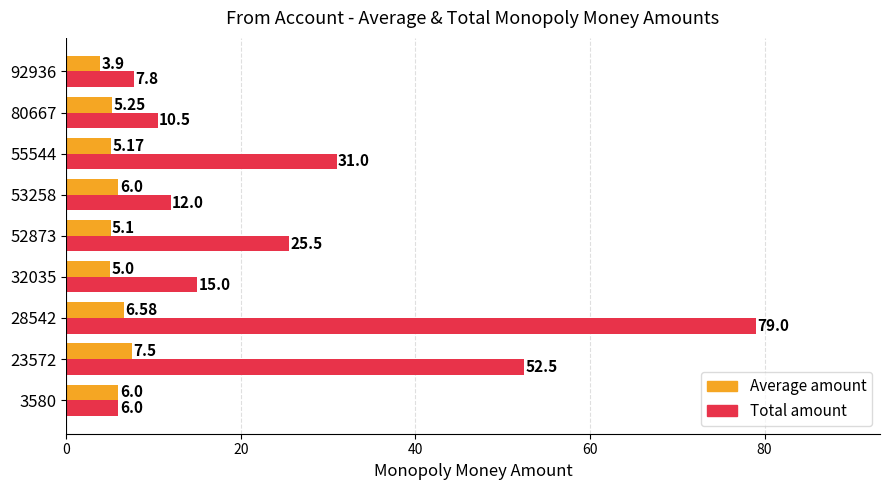

Which series has the largest range (max minus min)?

Total amount